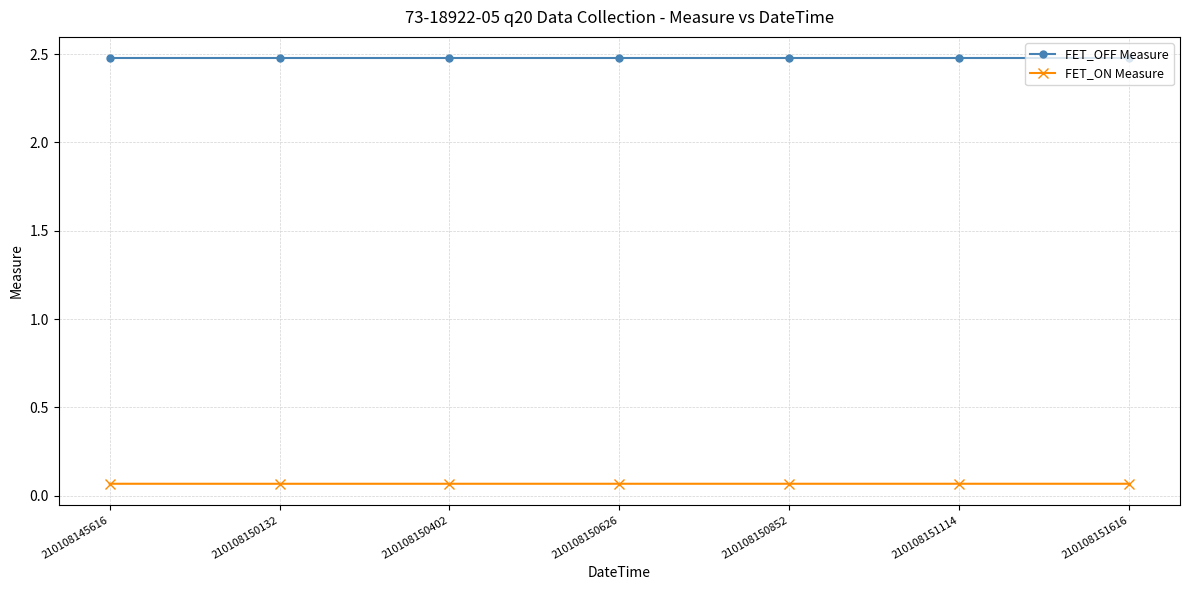

How many distinct data groups are displayed?

2